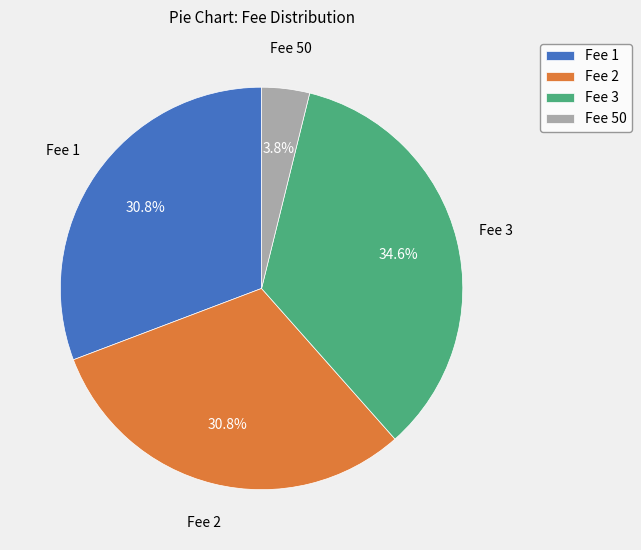

How many slices are in this pie chart?

4